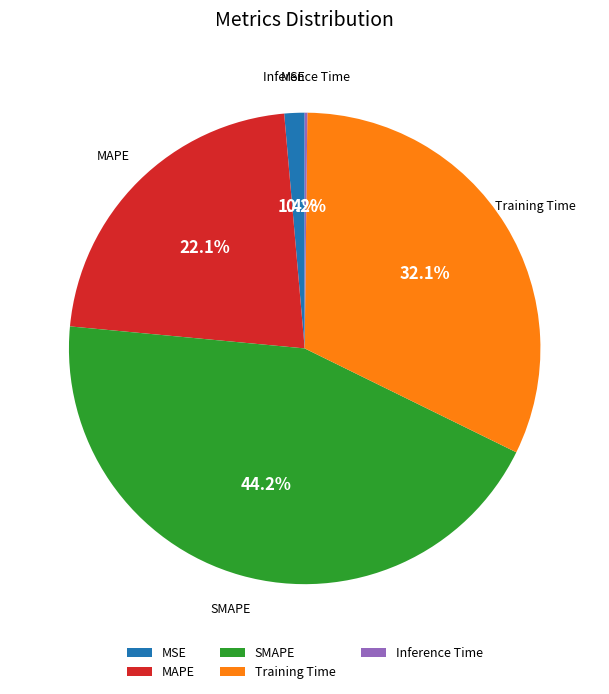

What is the ratio of the value at Training Time to the value at MAPE?

1.5